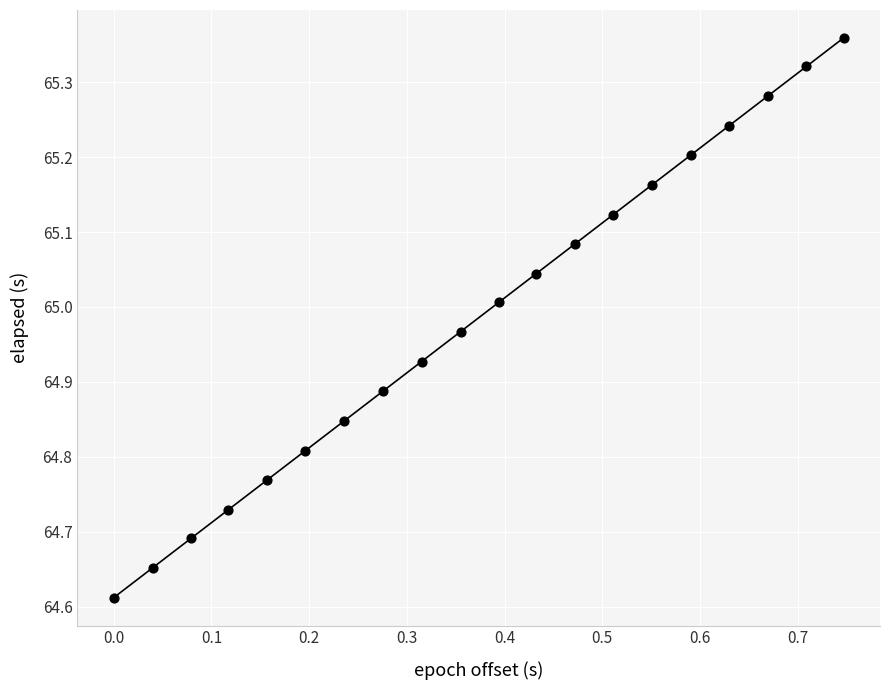

What is the range of X values (max minus min)?

0.7